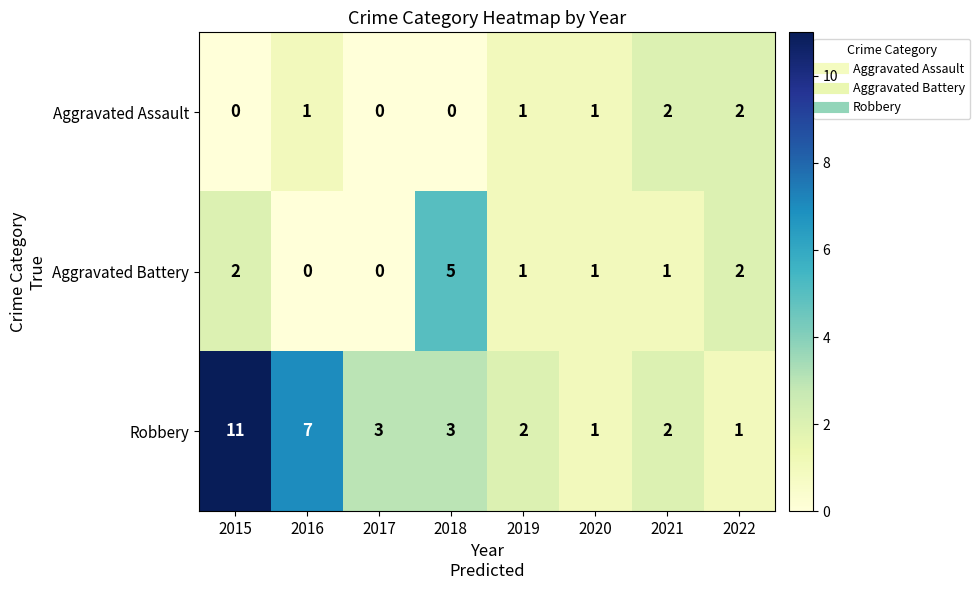

What is the sum of all Aggravated Assault values?

7